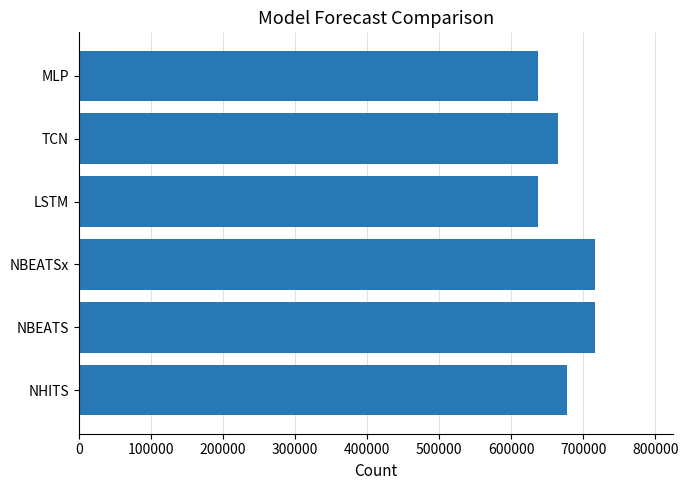

The chart shows a value of 1014482.4 at LSTM. True or false?

False